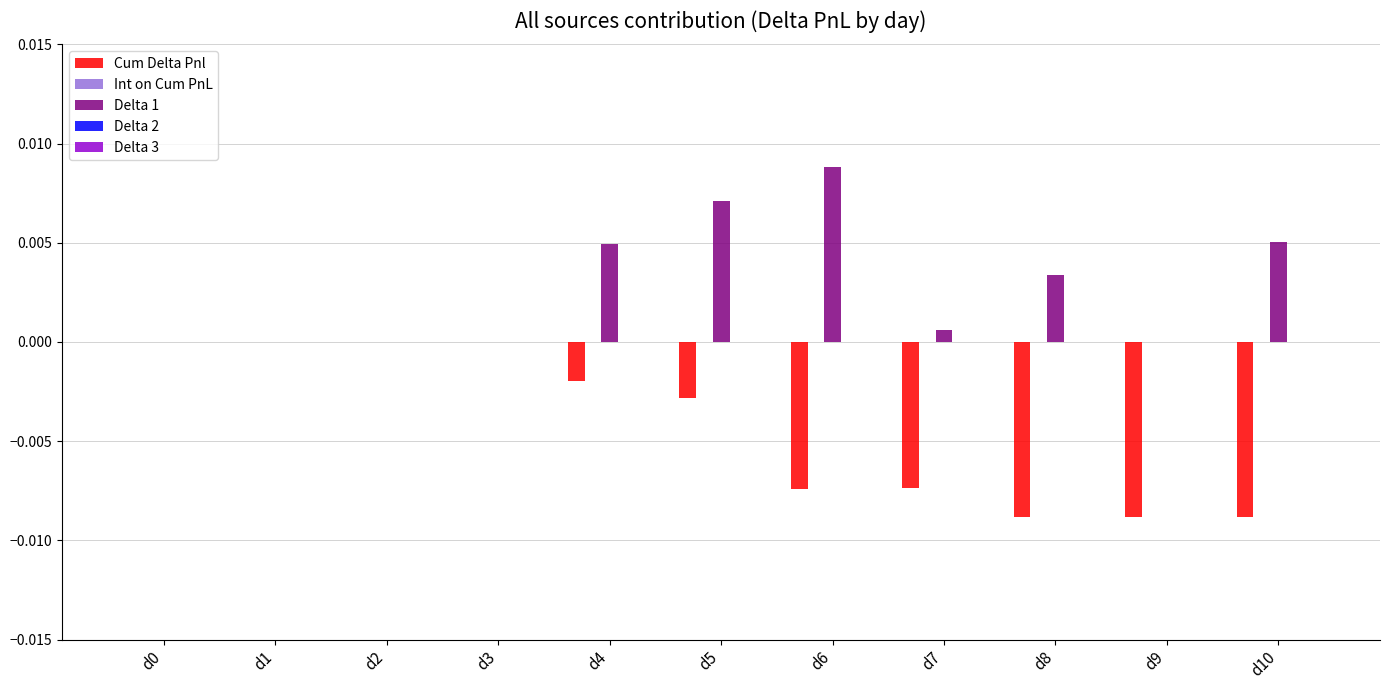

How many distinct data groups are displayed?

3